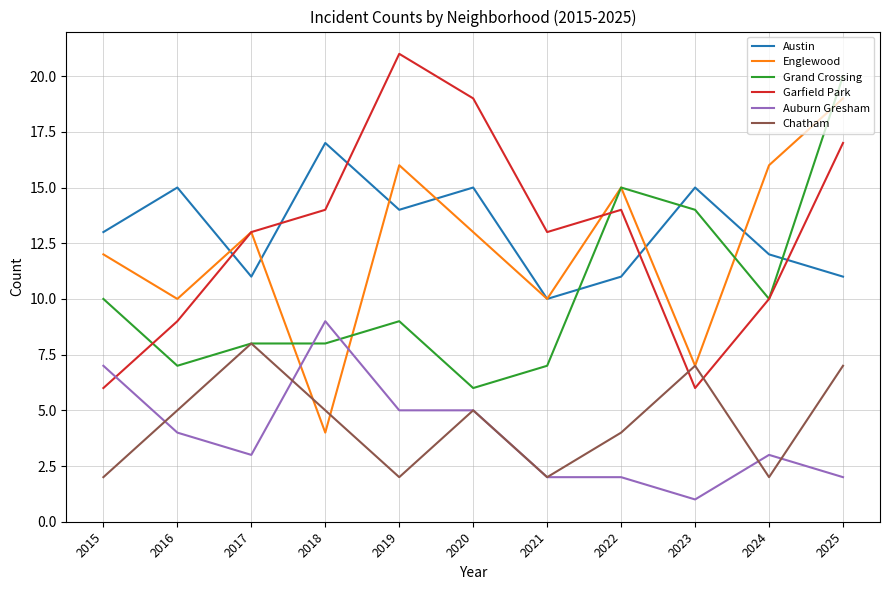

What is the sum of the Austin values at 2021 and 2024?

22